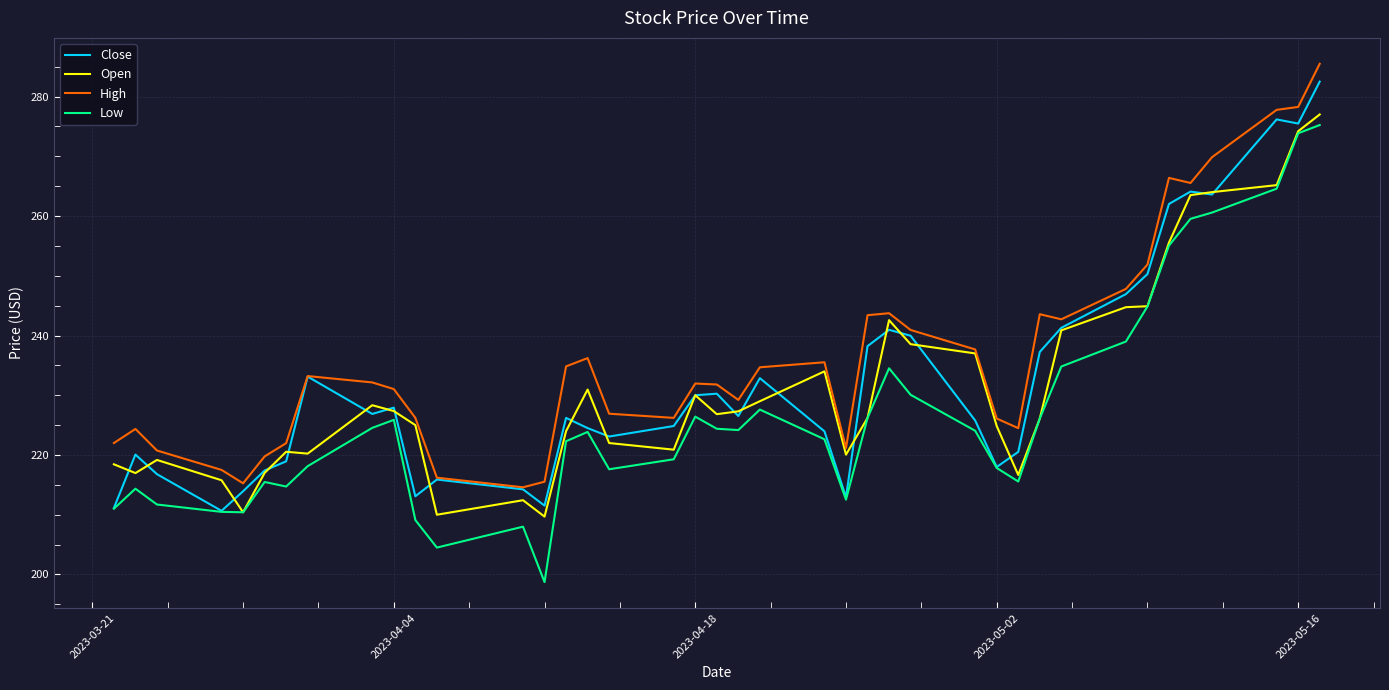

What is the highest value of the Close series?

282.5